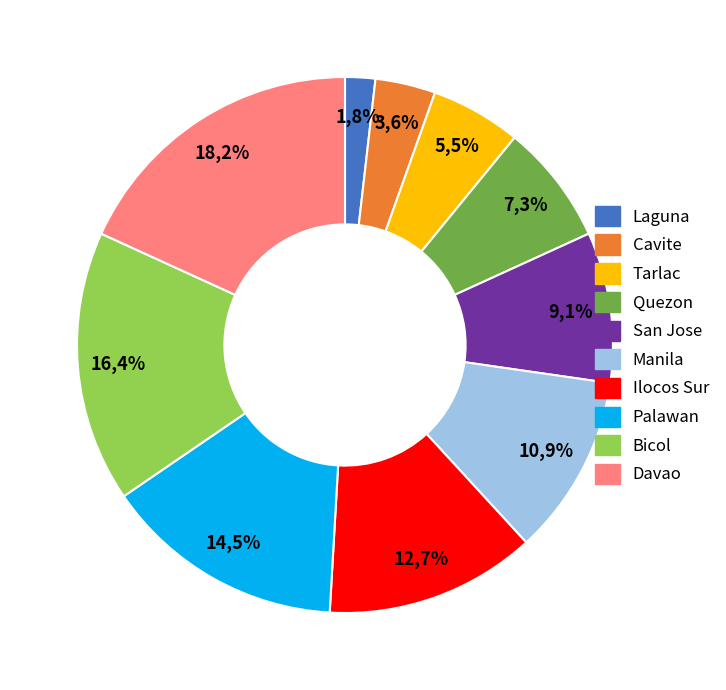

Between Bicol and San Jose, which is larger?

Bicol